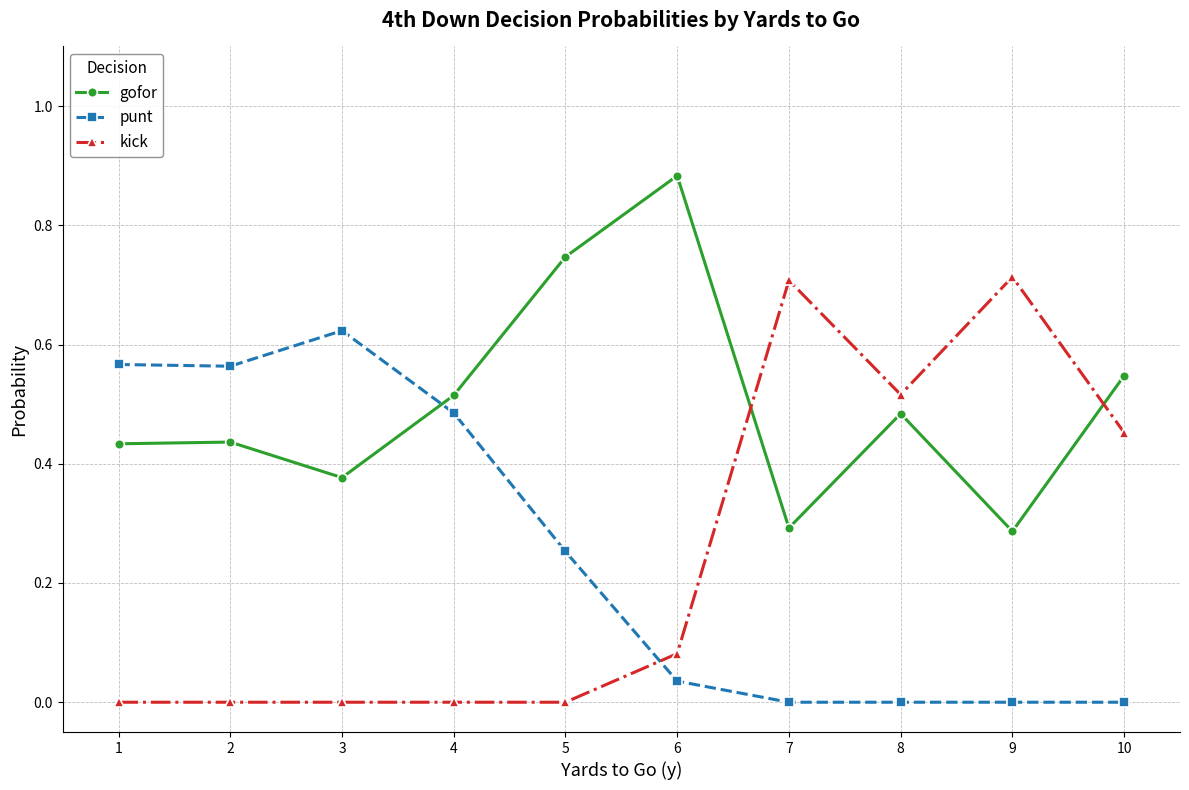

What is the sum of all punt values?

2.5